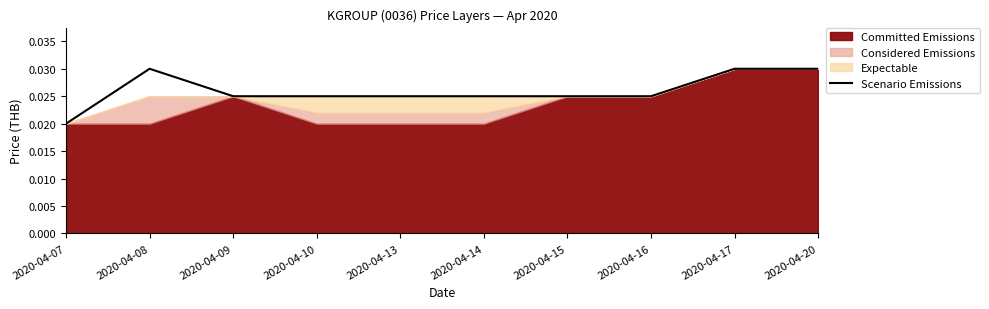

Where is the first local maximum?

2020-04-08